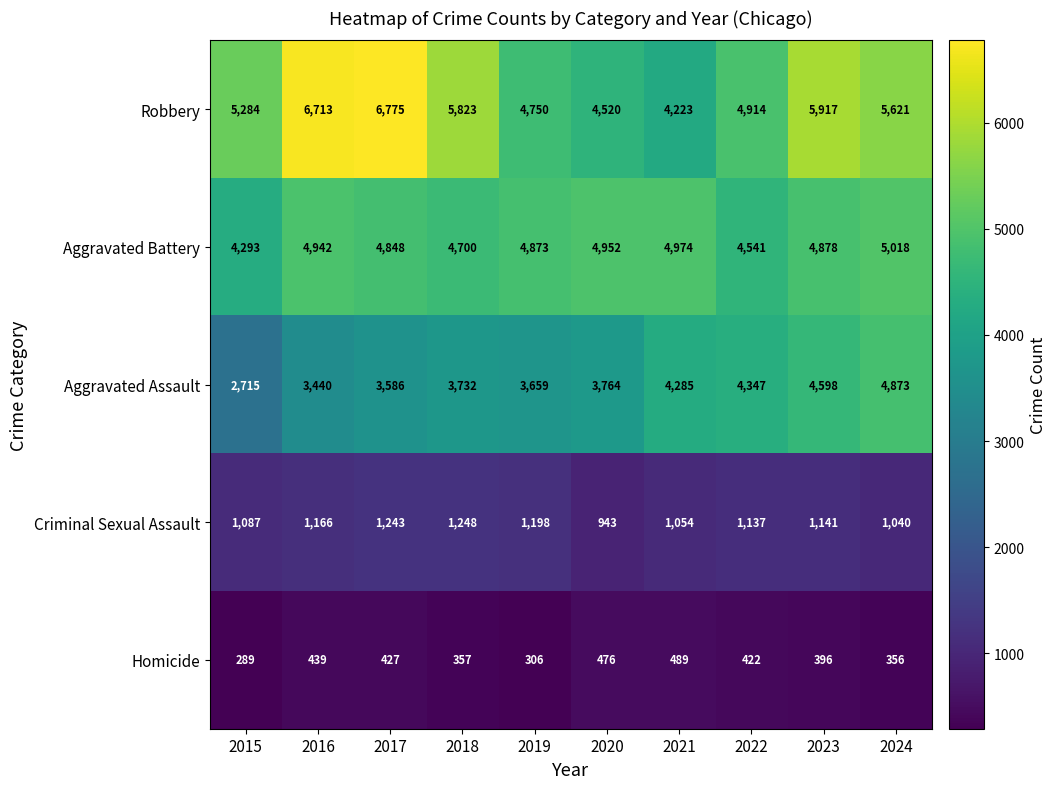

Count the number of categories in the chart.

10